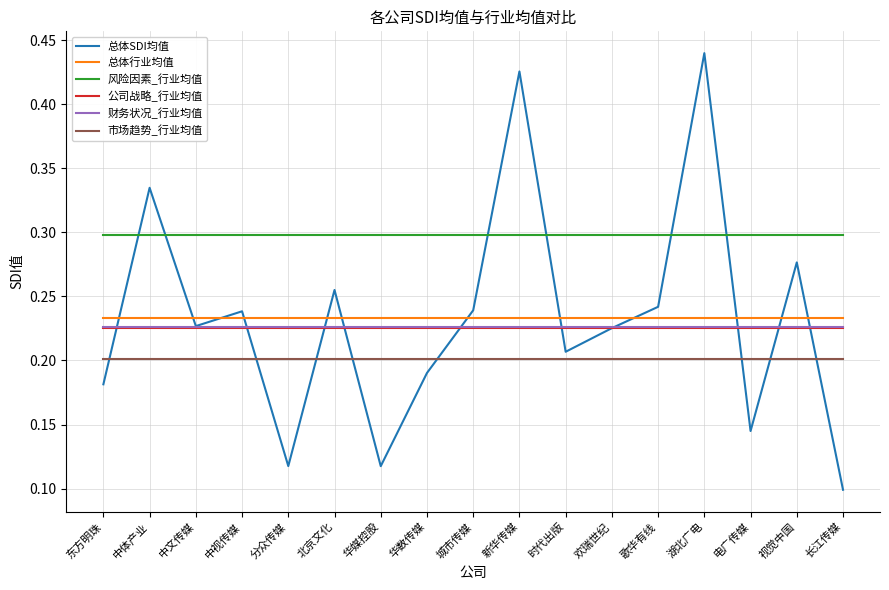

At which category does the chart reach its peak across all series?

湖北广电